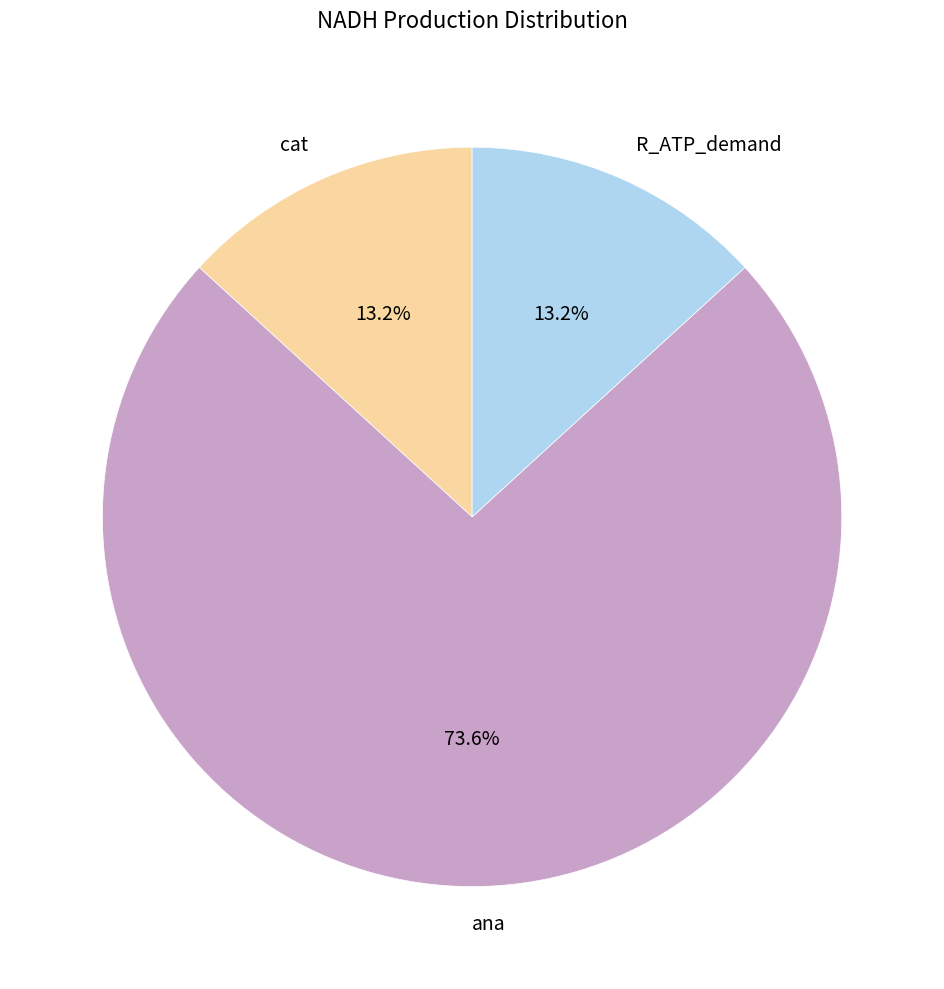

True or false: R_ATP_demand accounts for 13% of the total.

True